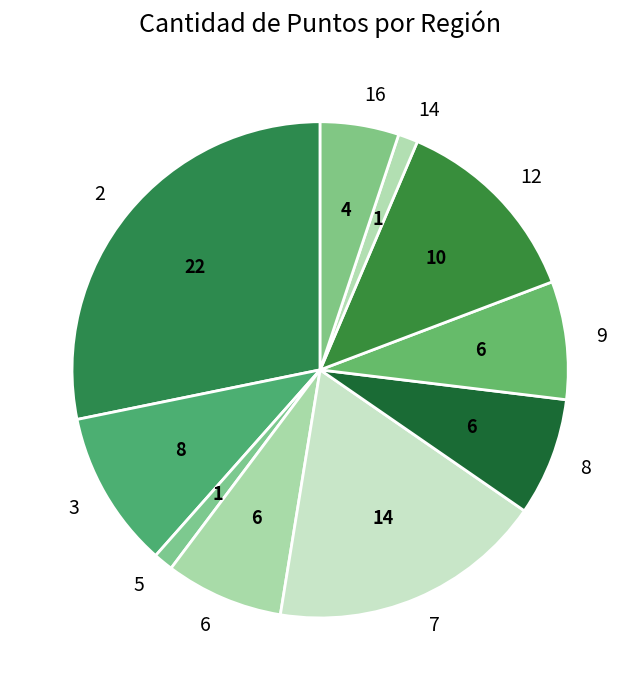

Is it true that 8 is 19% of the pie?

False